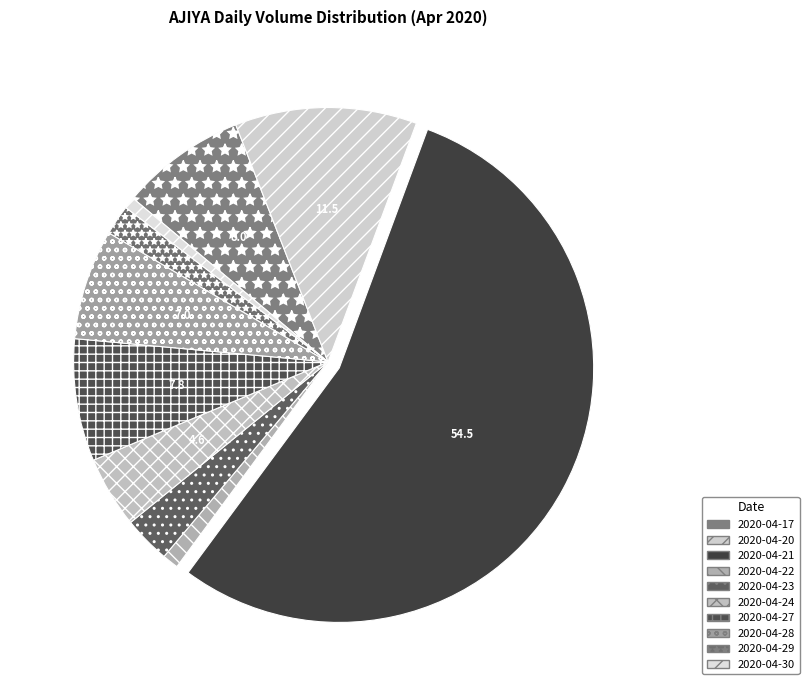

To the nearest percent, what percentage of the pie is 2020-04-20?

12%